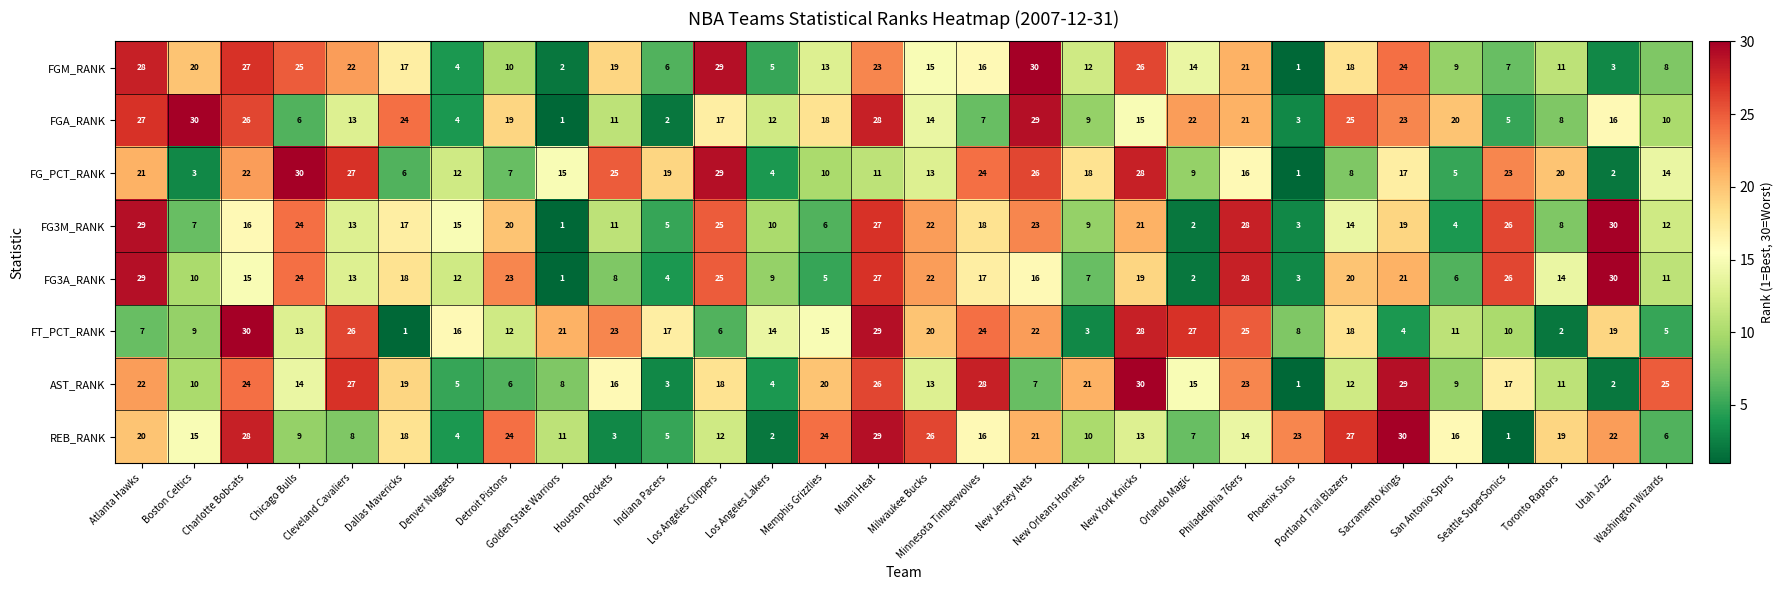

What is the maximum value shown in the chart?

30